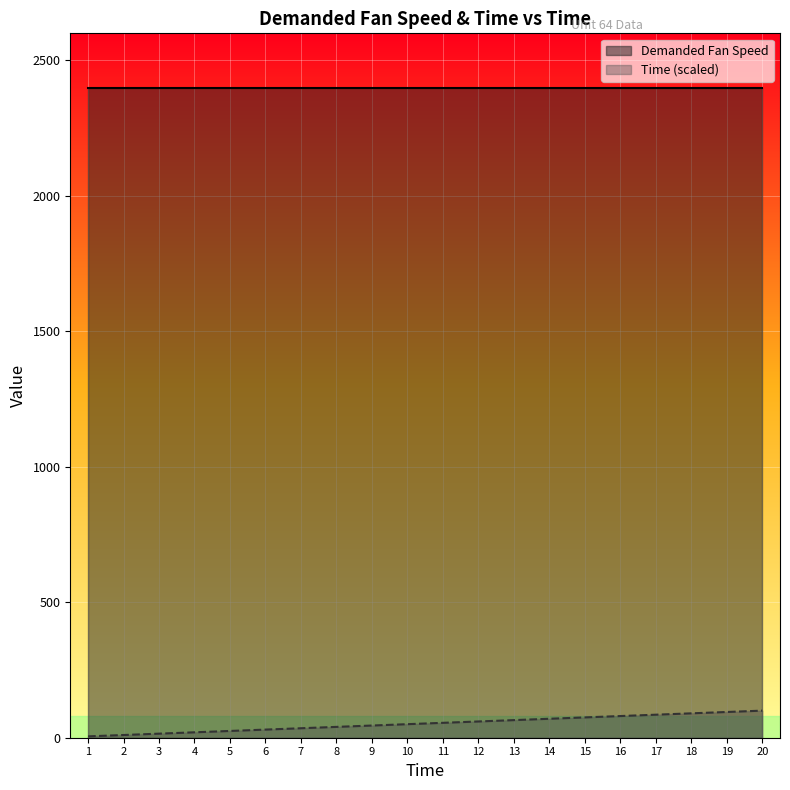

What is the maximum value shown in the chart?

2400.0